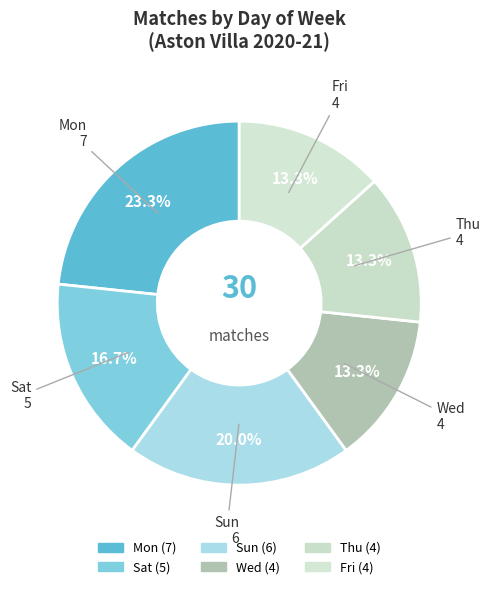

What percentage is NOT represented by Mon?

76.7%